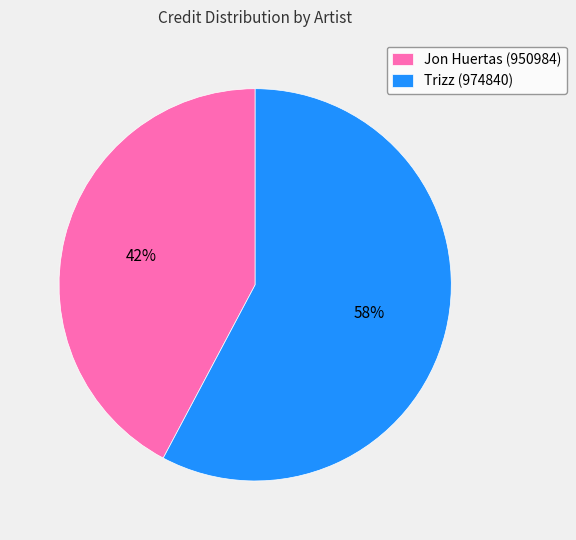

What is the smallest slice in the pie chart?

Jon Huertas (950984)